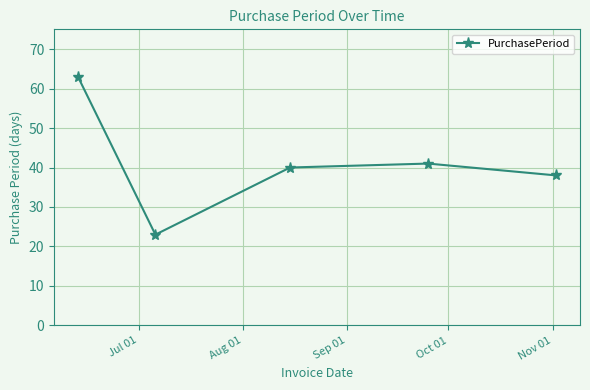

How many interior local peaks (higher than both neighbors) does the data have?

1